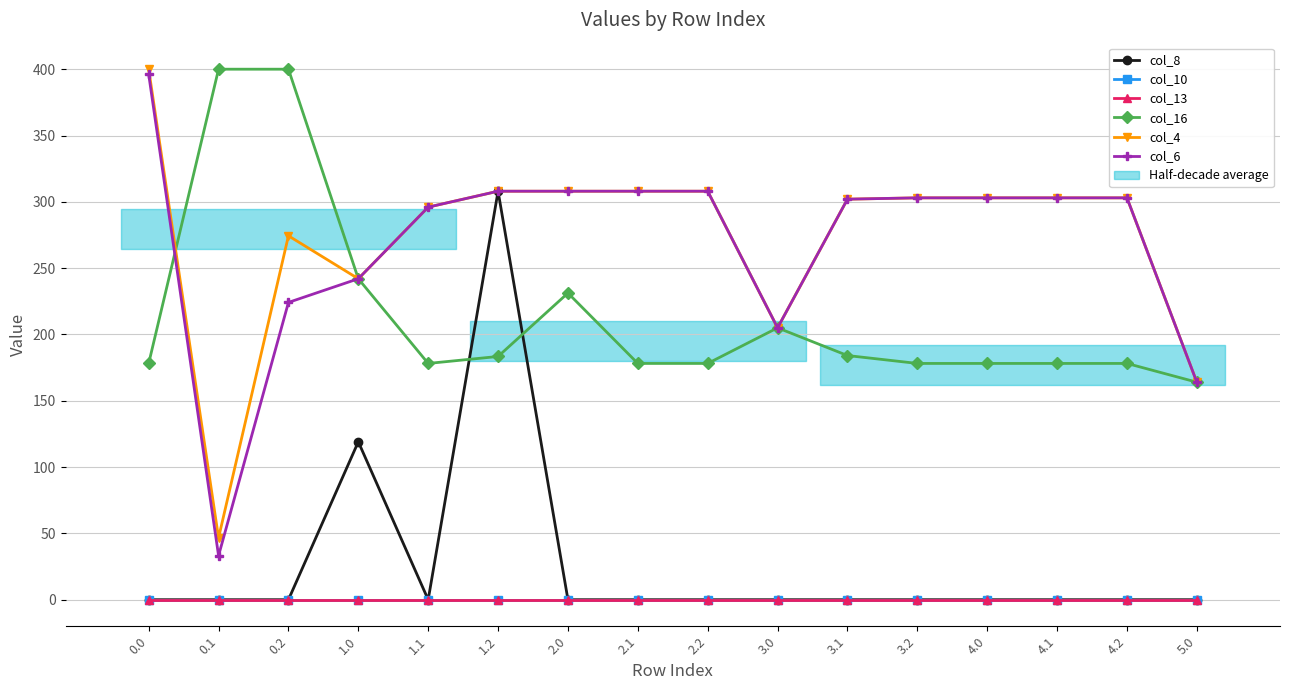

Is it true that col_6 equals 189.6 at 2.2?

False